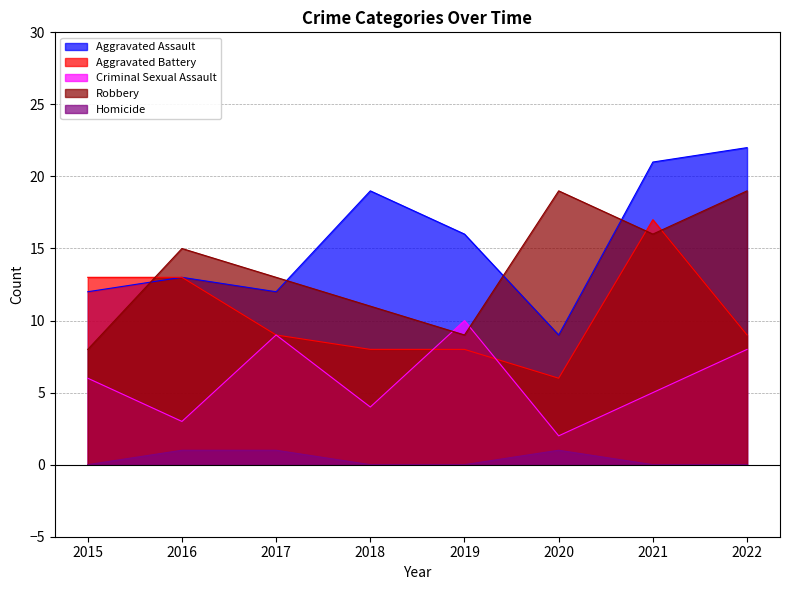

How many interior local peaks does the Homicide series have?

1